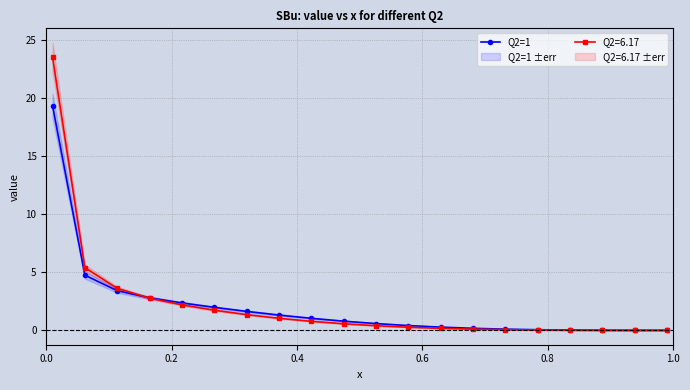

What is the value of the Q2=1 point at the 11th from the left?

0.6